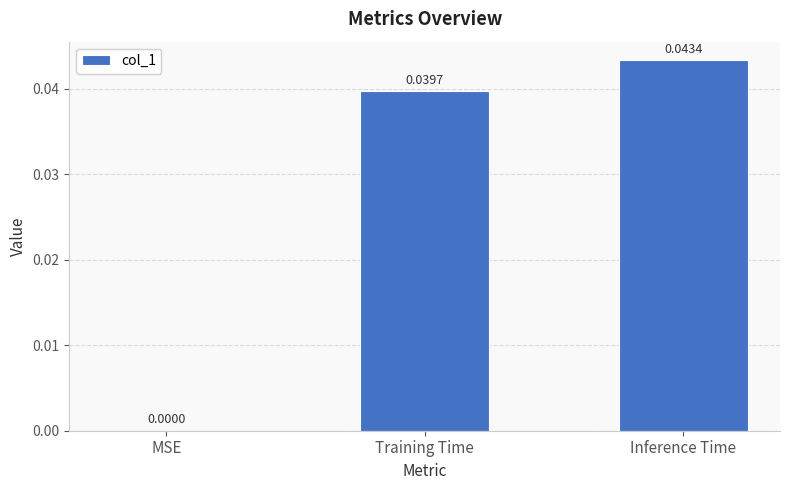

Is it true that the value at Training Time is 0.1?

False